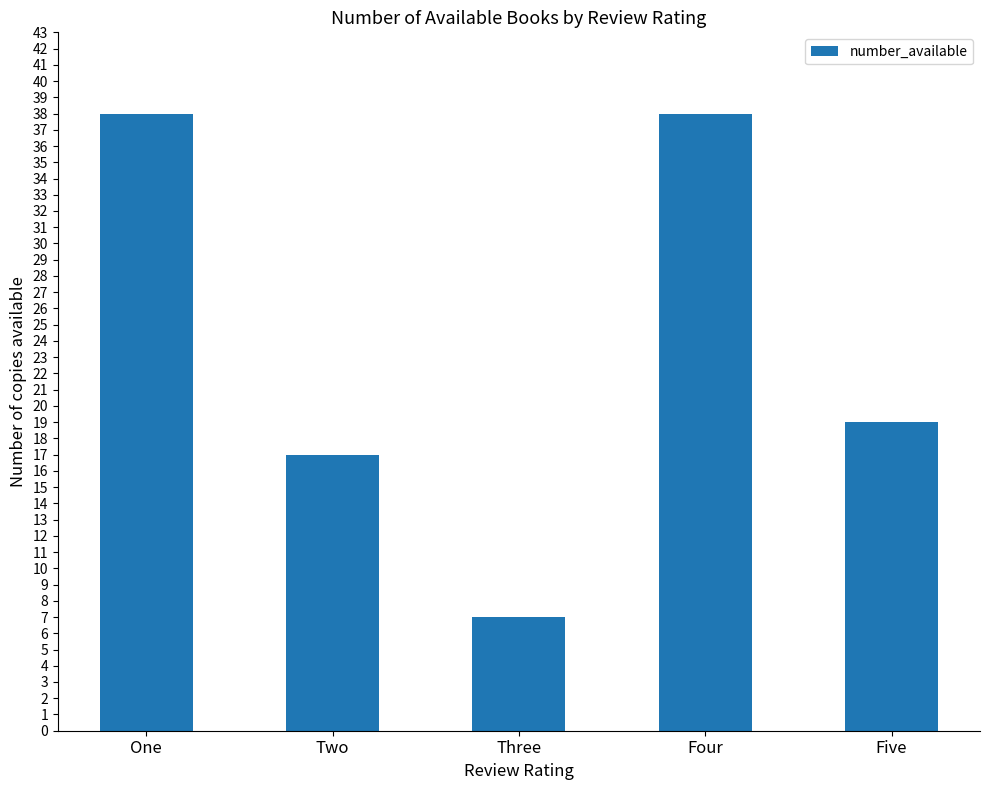

What is the difference between the second highest and second lowest values?

21